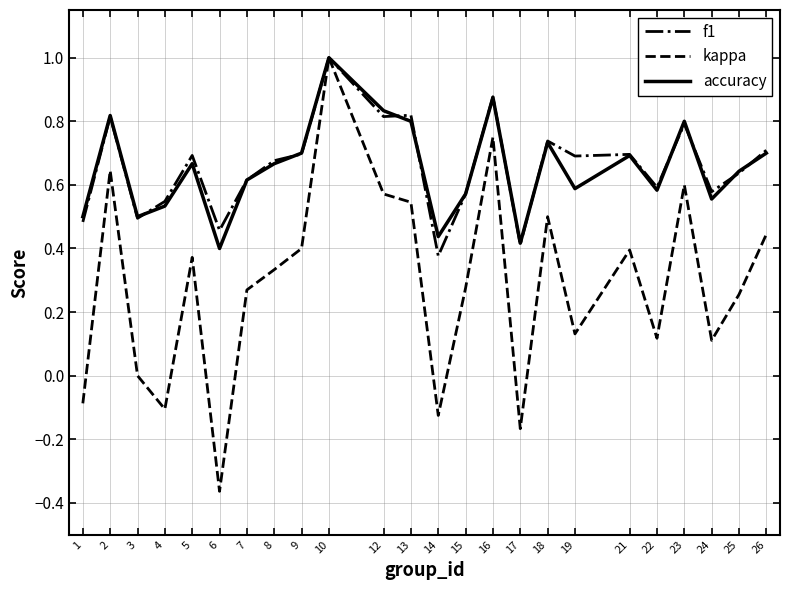

Which series changed the most between 18 and 21?

kappa